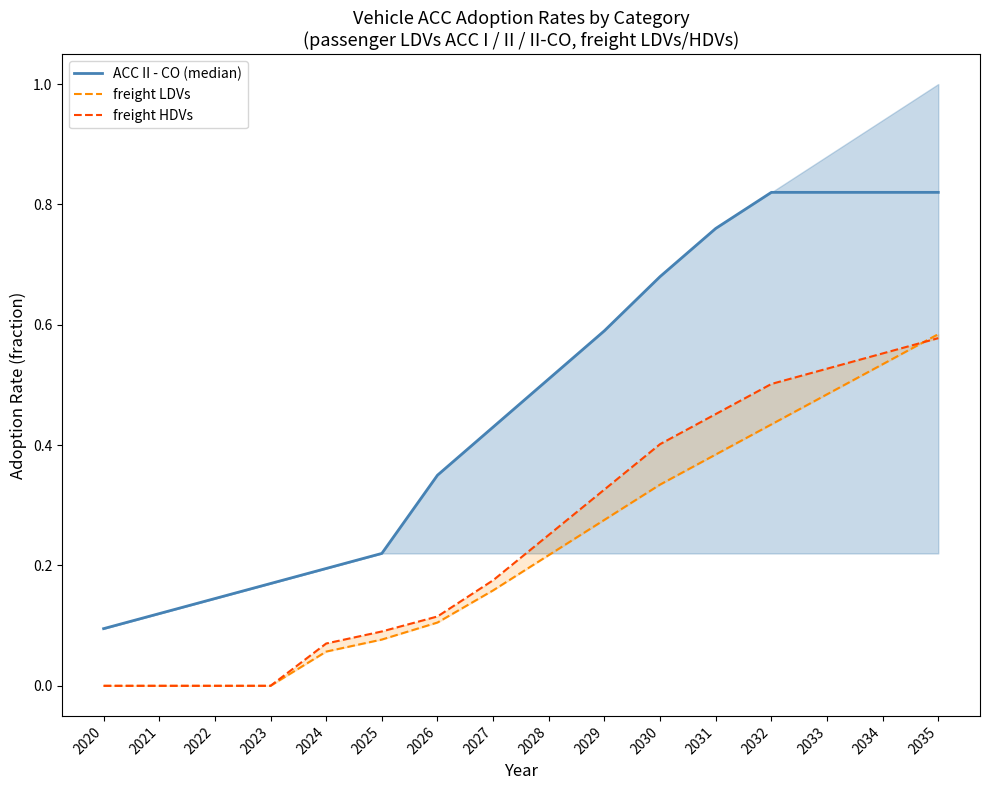

What is the sum of all ACC II - CO (median) values?

7.5